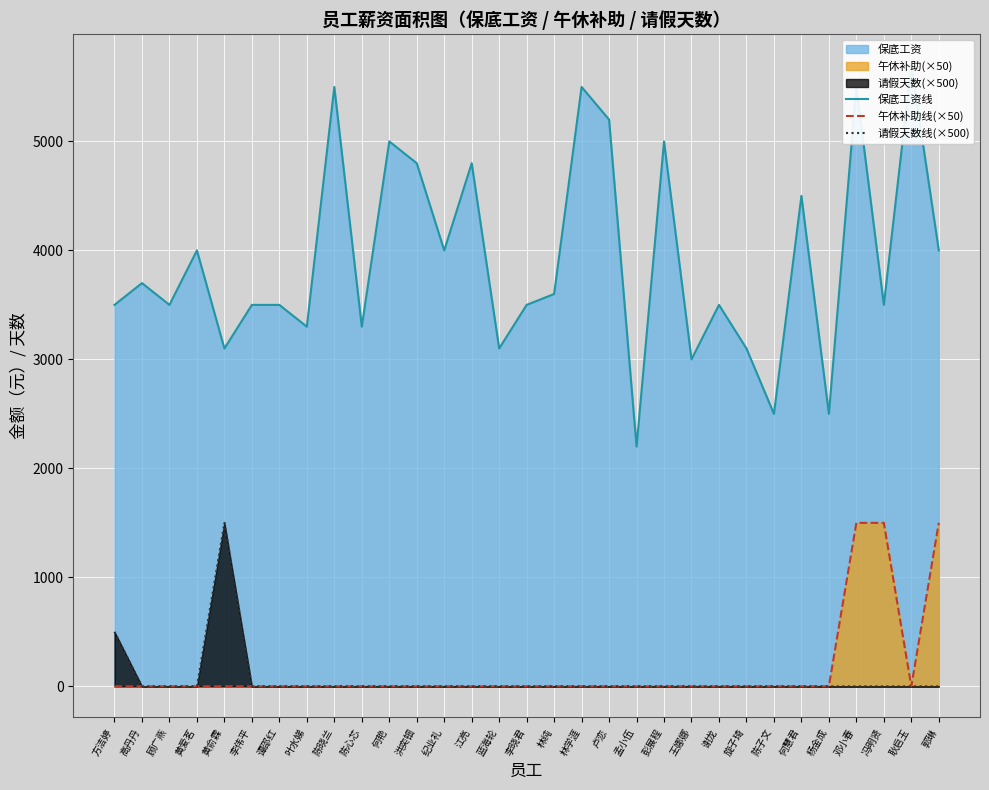

True or false: 午休补助线(×50) has a value of 0 at 方洁婷.

True